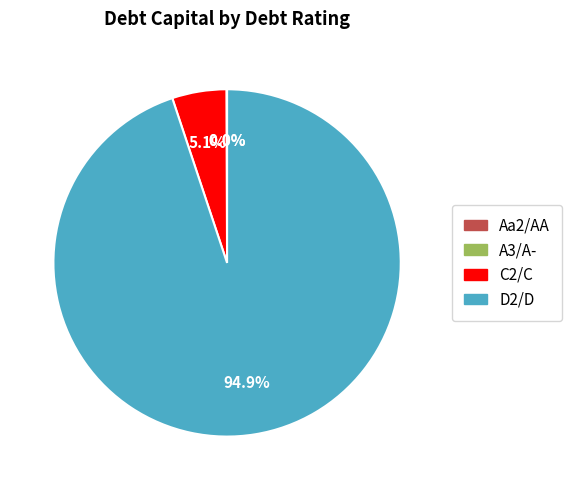

Is there a majority slice in this chart?

Yes